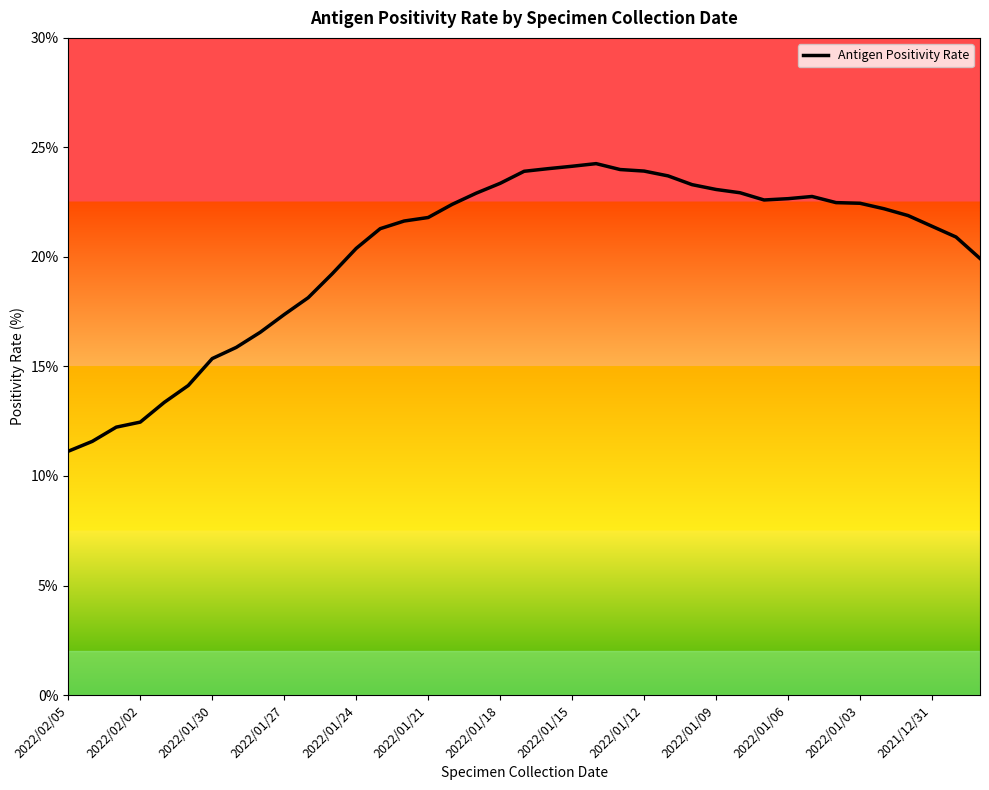

What is the difference between the maximum and minimum values?

13.1